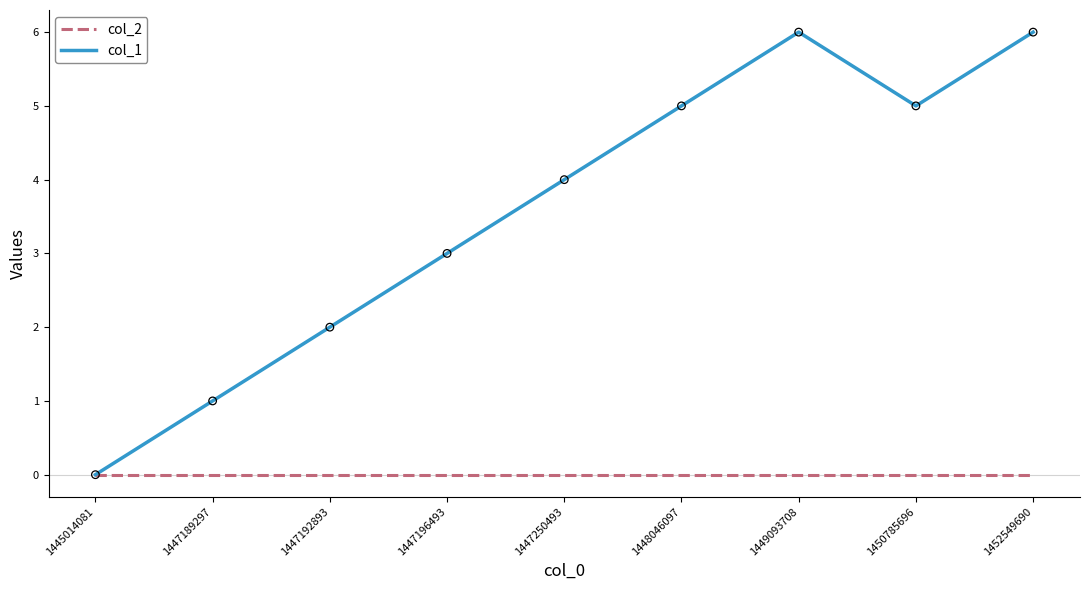

What is the total value across all series at 1447250493?

4